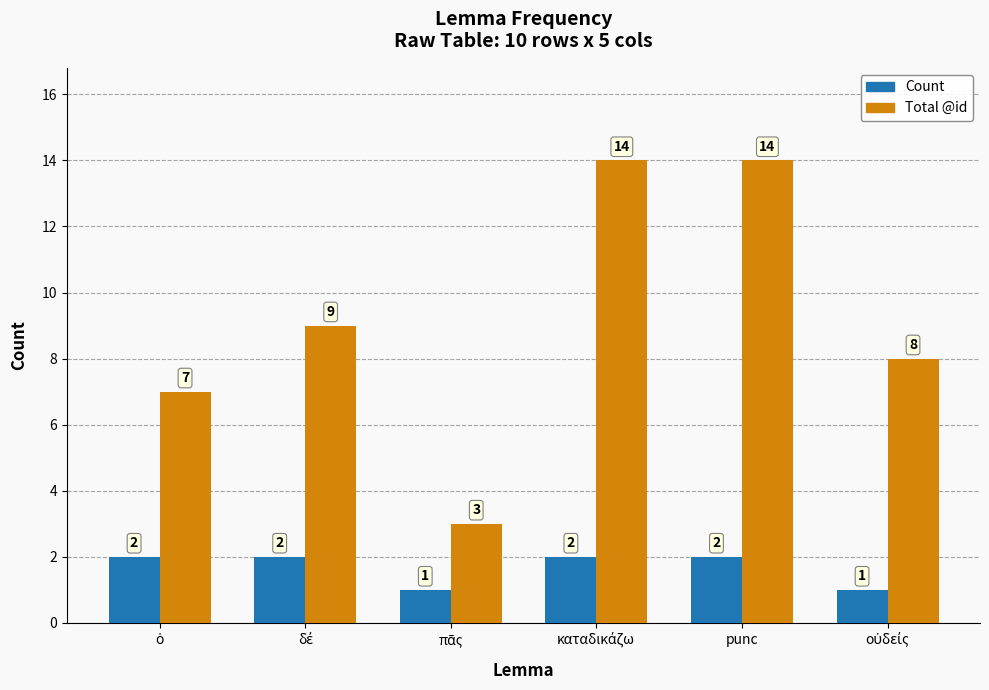

Rank the series by their average value, from highest to lowest.

Total @id, Count